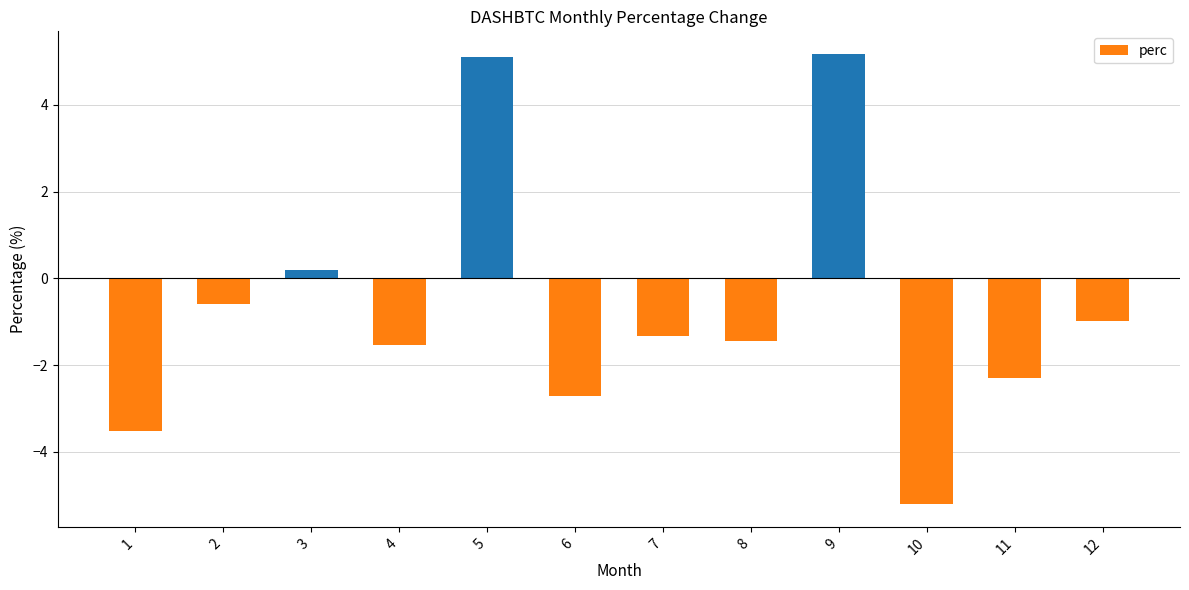

How many negative values are there?

9